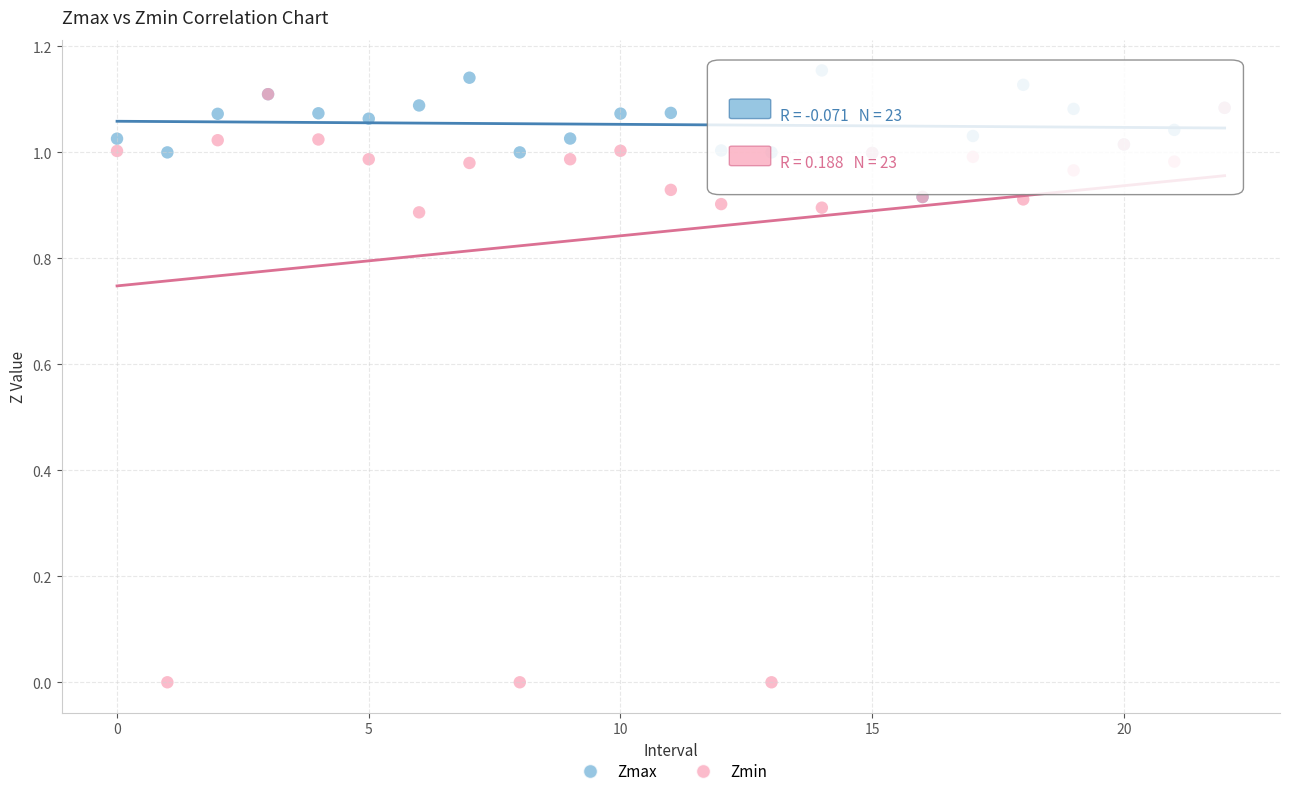

What are all the series names shown in the legend?

Zmax, Zmin